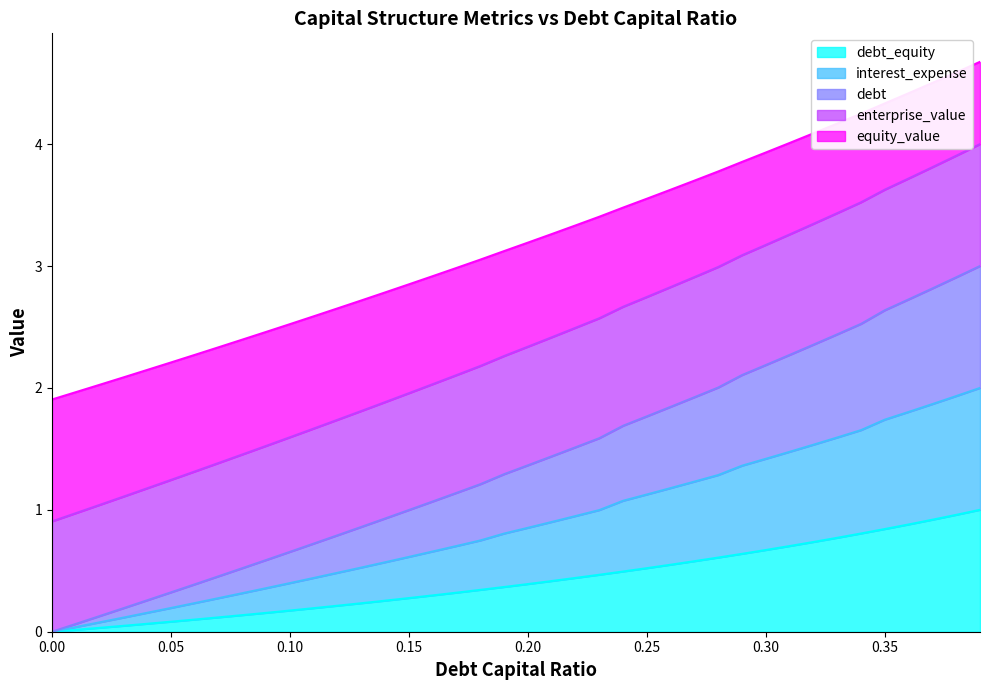

True or false: debt_capital and interest_expense intersect in this chart.

False